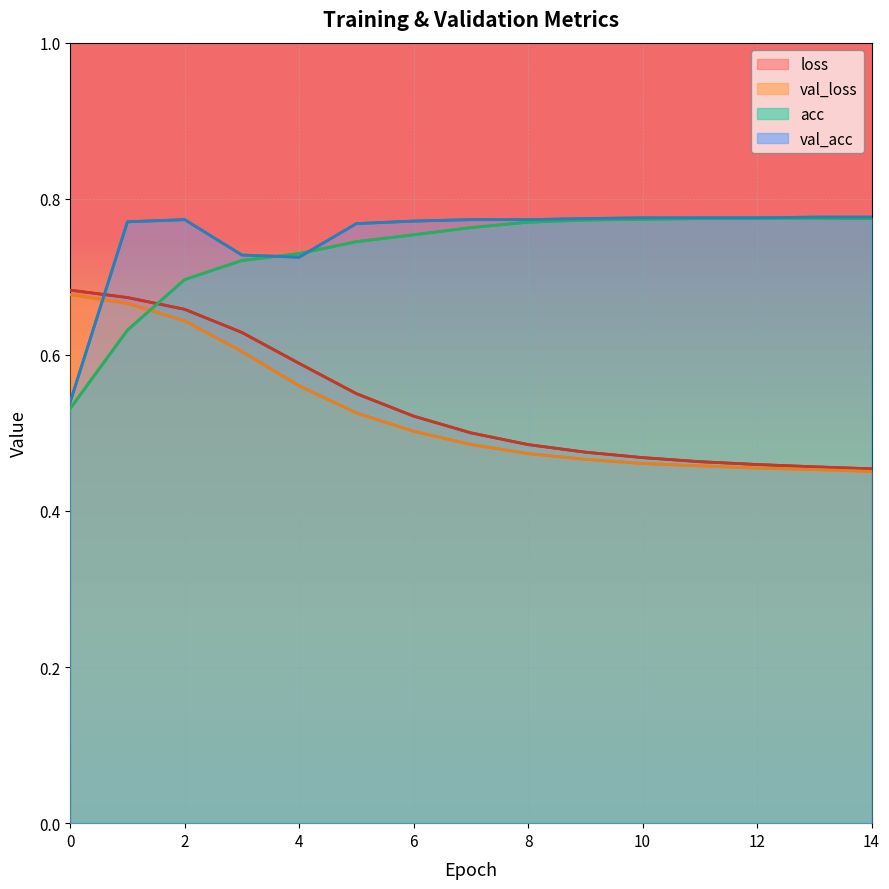

Count the number of categories in the chart.

15